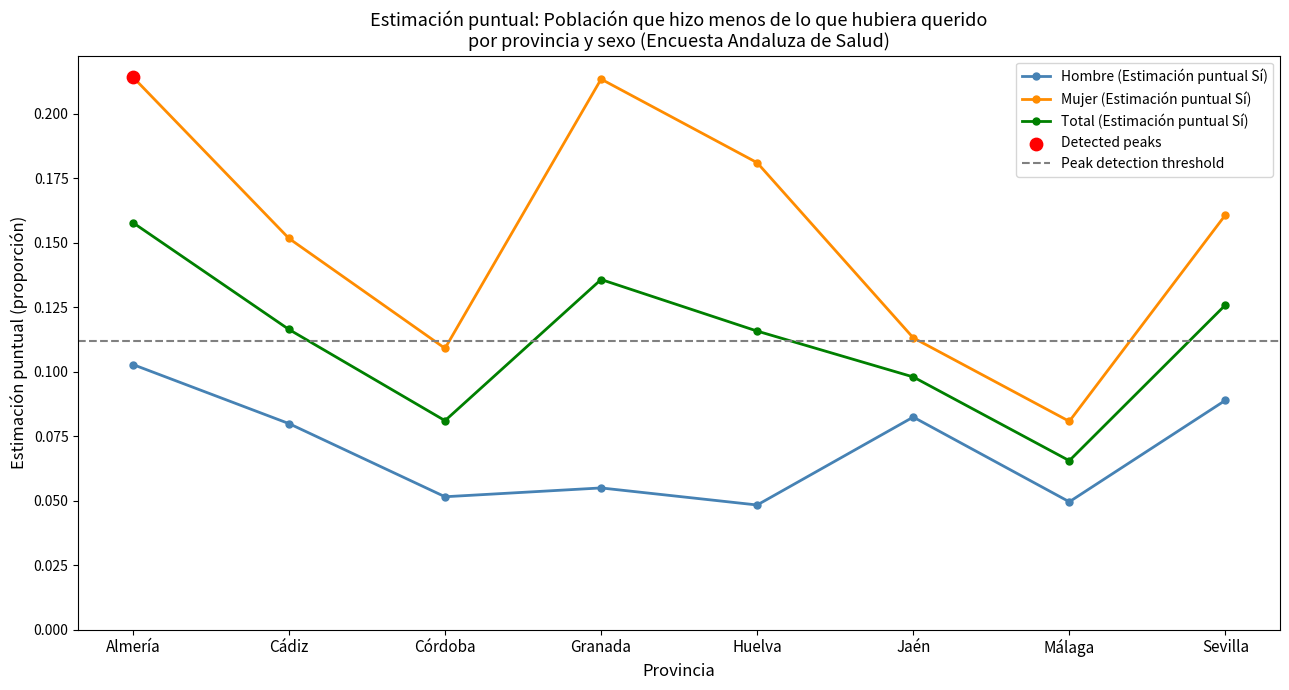

At how many categories does at least one series exceed 0?

8